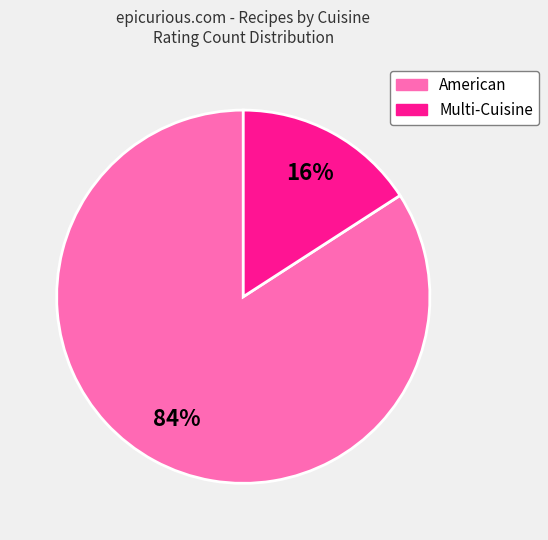

To the nearest percent, what is the difference between the largest and smallest slice percentages?

68%